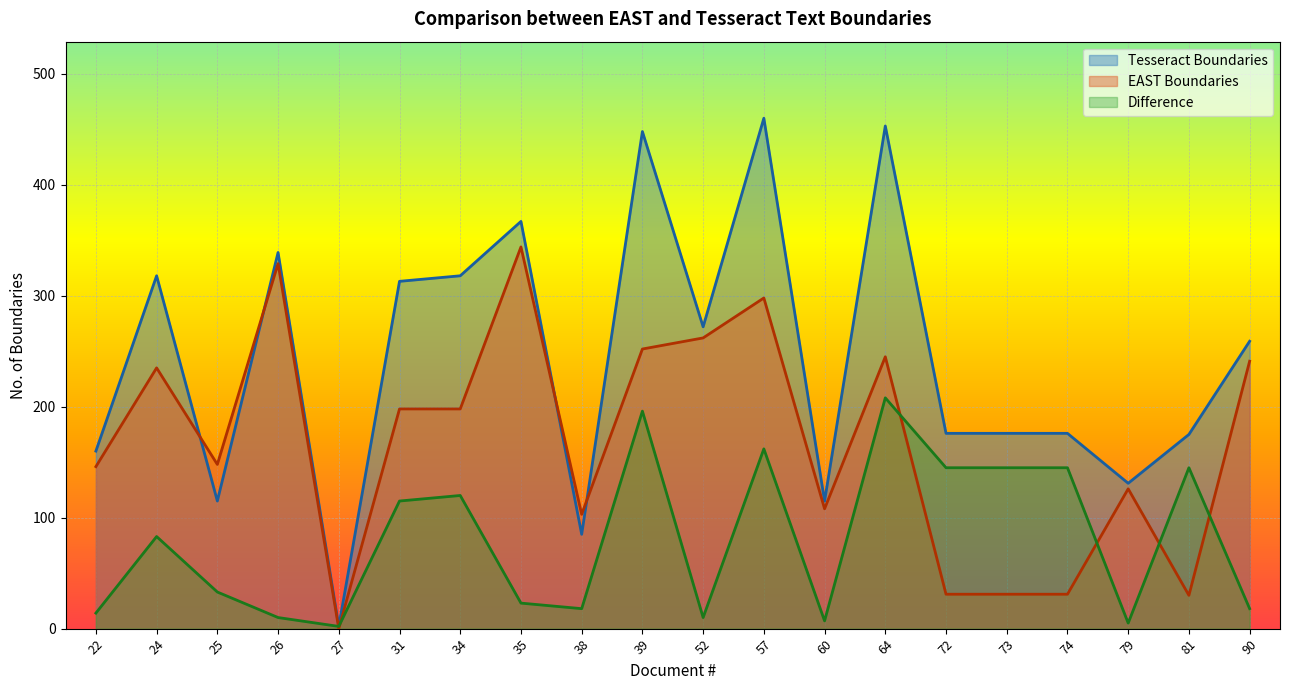

Reading right to left, transcribe all the data shown in this chart.

Tesseract Boundaries: 90=259	81=175	79=131	74=176	73=176	72=176	64=453	60=115	57=460	52=272	39=448	38=85	35=367	34=318	31=313	27=2	26=339	25=115	24=318	22=160
EAST Boundaries: 90=241	81=30	79=126	74=31	73=31	72=31	64=245	60=108	57=298	52=262	39=252	38=103	35=344	34=198	31=198	27=0	26=329	25=148	24=235	22=146
Difference: 90=18	81=145	79=5	74=145	73=145	72=145	64=208	60=7	57=162	52=10	39=196	38=18	35=23	34=120	31=115	27=2	26=10	25=33	24=83	22=14